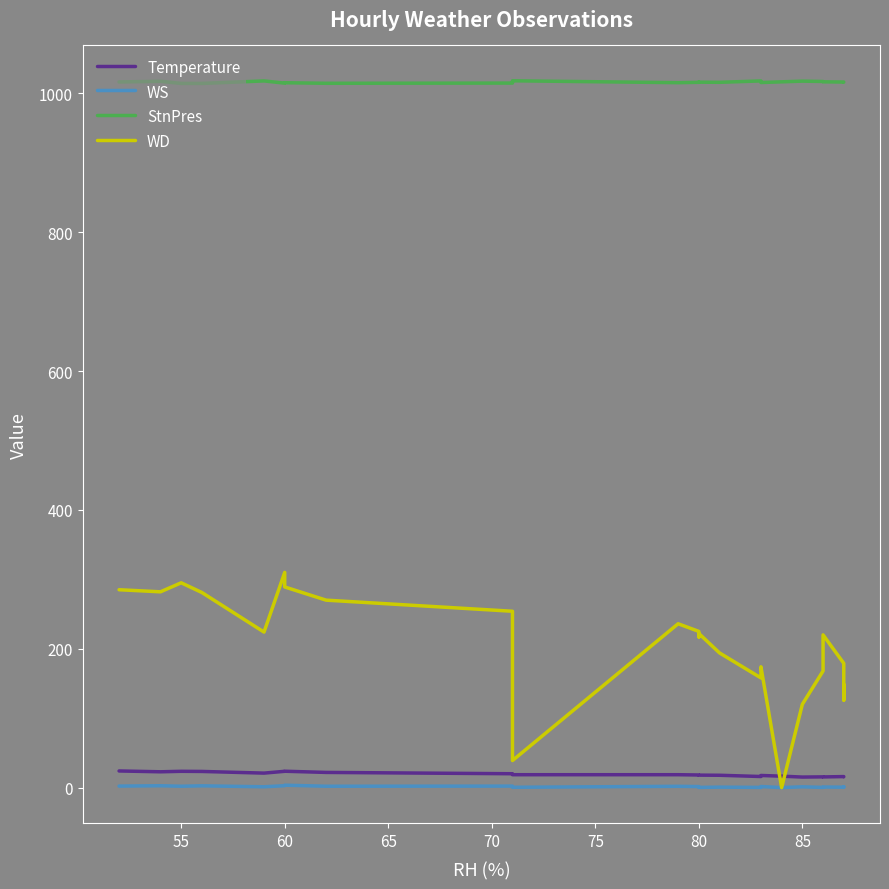

Does the chart have visible grid lines?

No